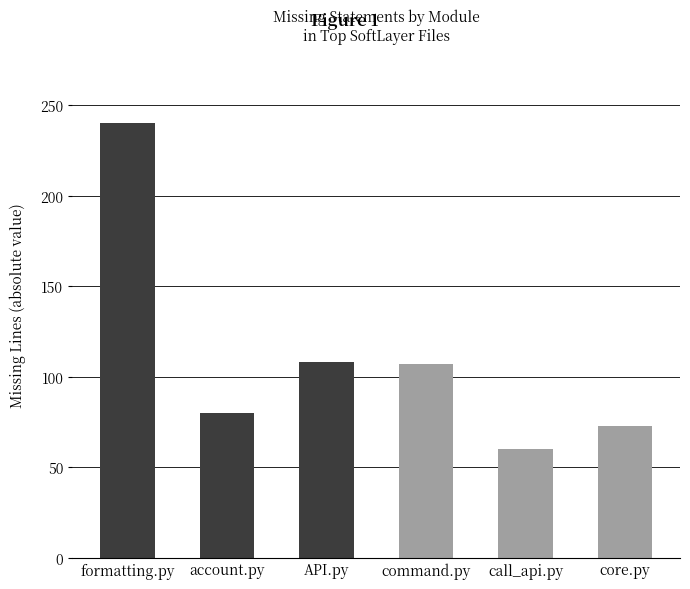

What is the value of the 4th bar from the left?

107